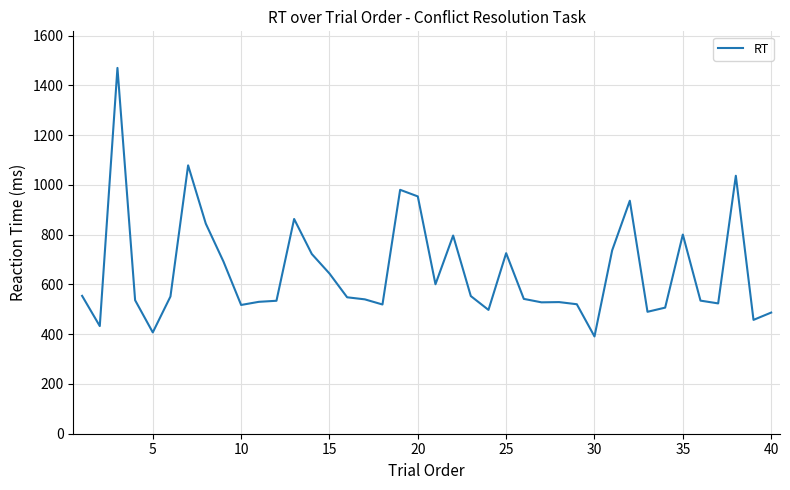

What is the difference between the maximum and minimum values?

1079.3